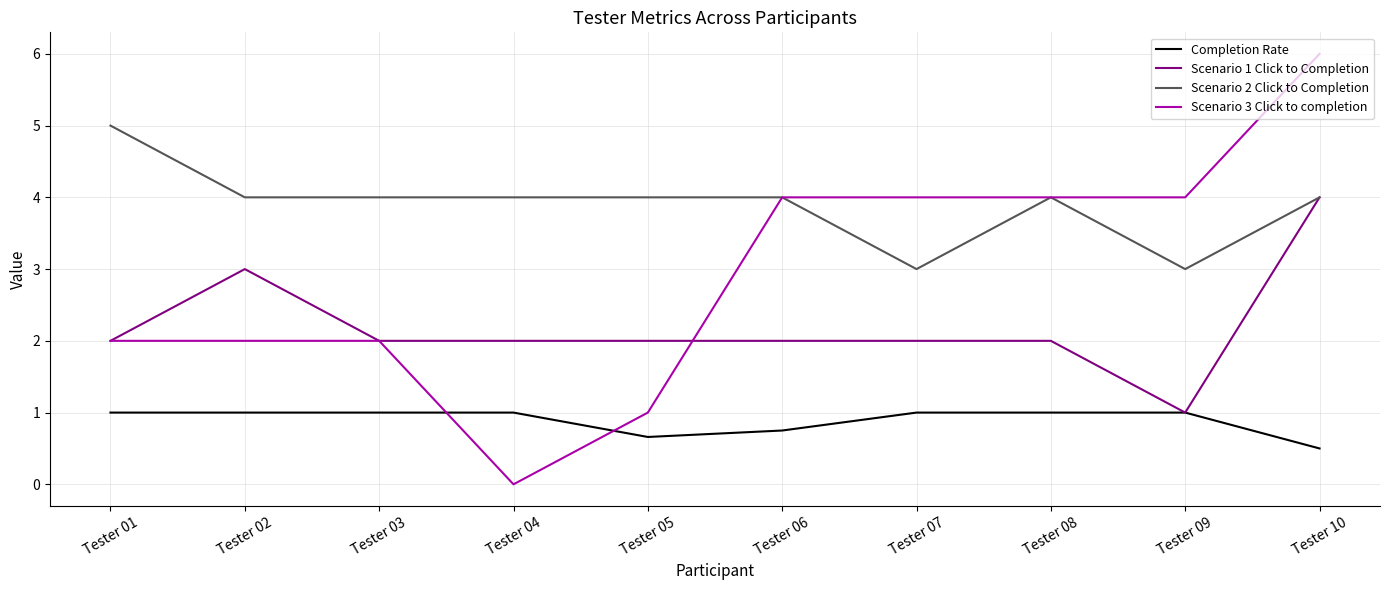

Which series has the widest spread of values?

Scenario 3 Click to completion